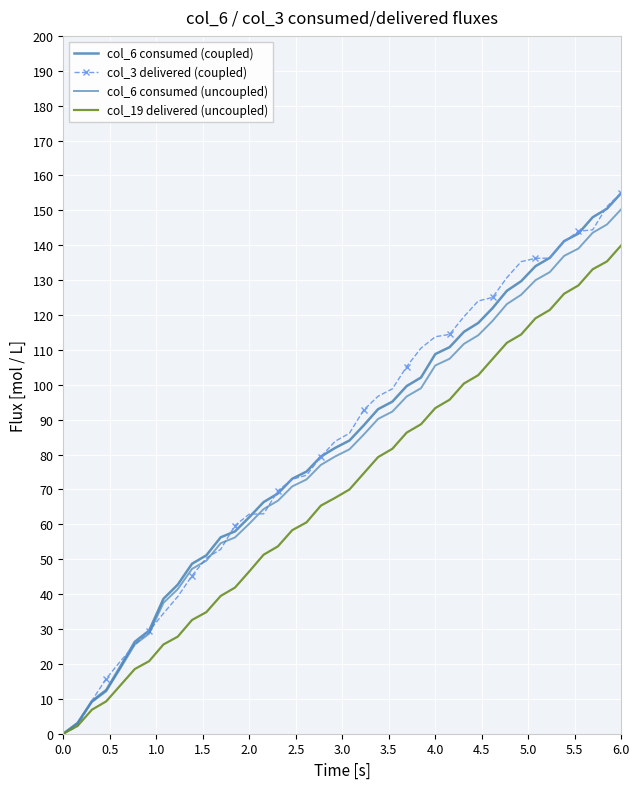

What is the difference between the maximum and second lowest values in the col_6 consumed (coupled) series?

151.9